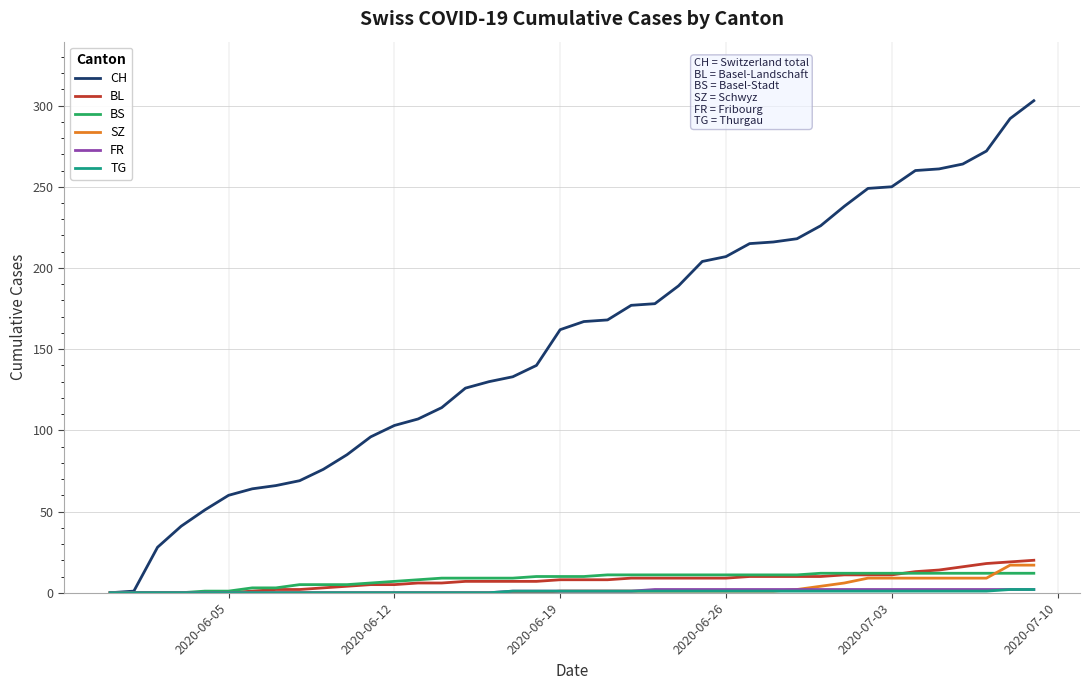

Which series has the widest spread of values?

CH